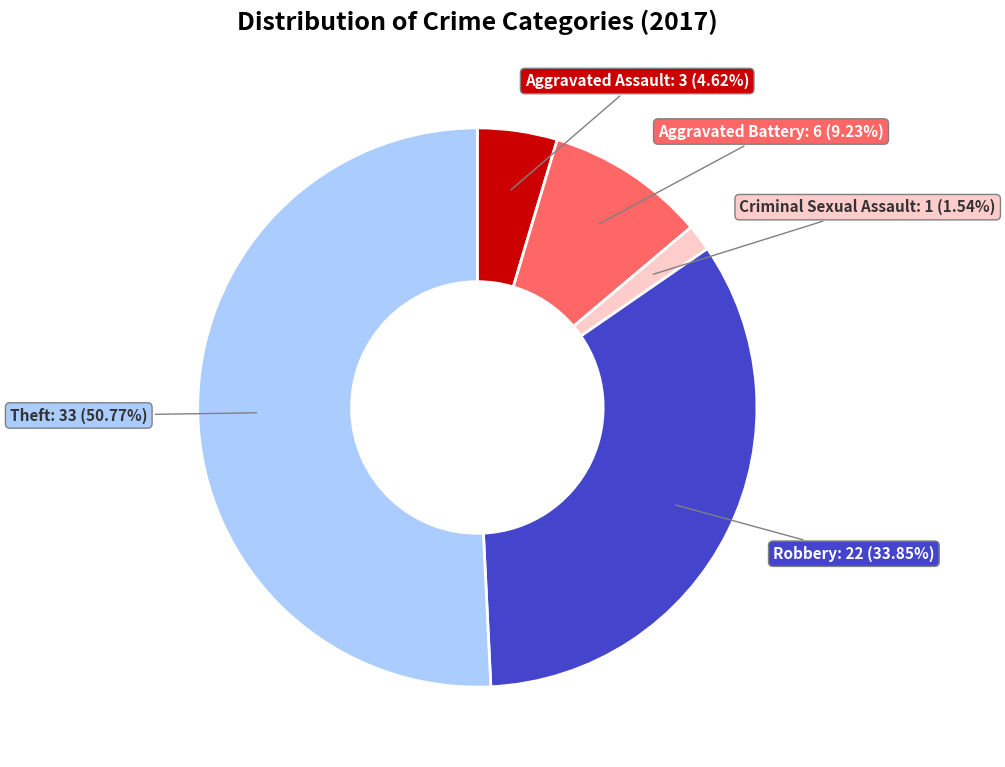

Is there a majority slice in this chart?

Yes